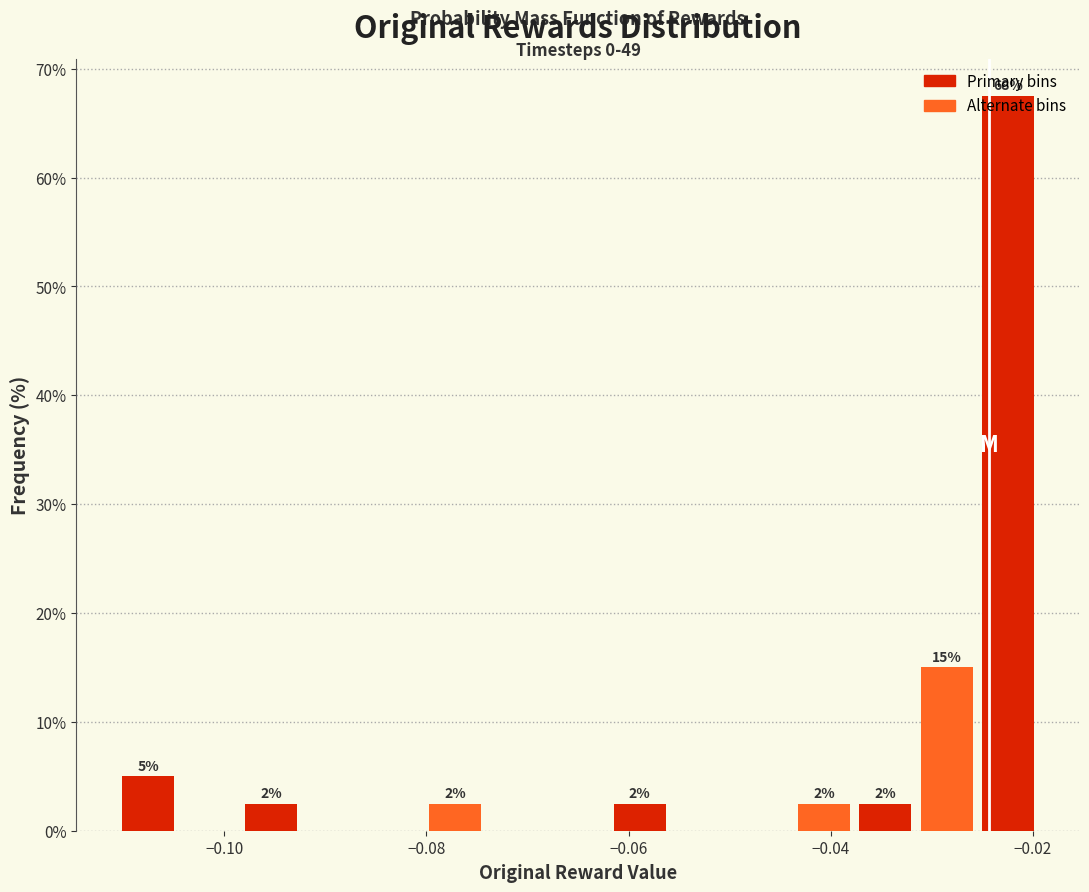

Read against the x-axis, roughly where is the centre of the tallest bar?

-0.022